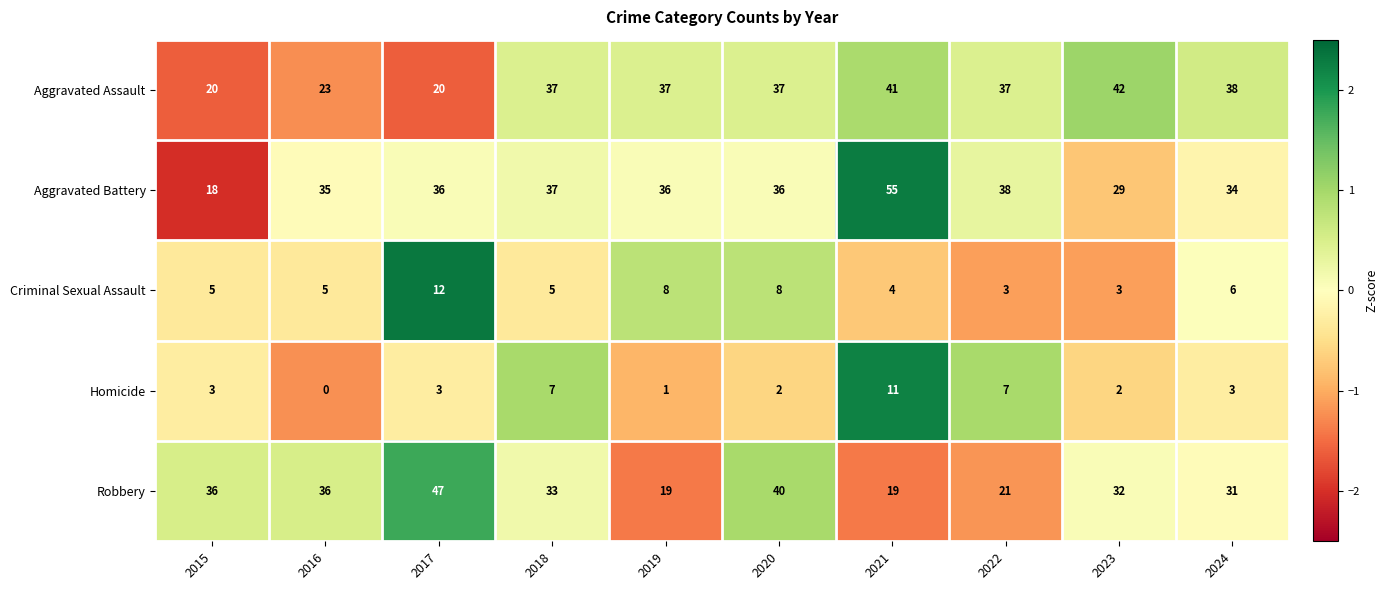

What is the greatest value displayed?

55